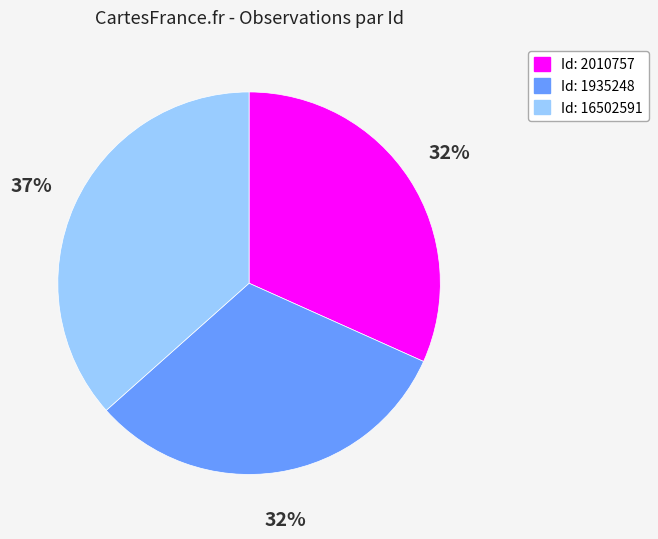

Which category has the biggest portion of the pie?

Id: 16502591